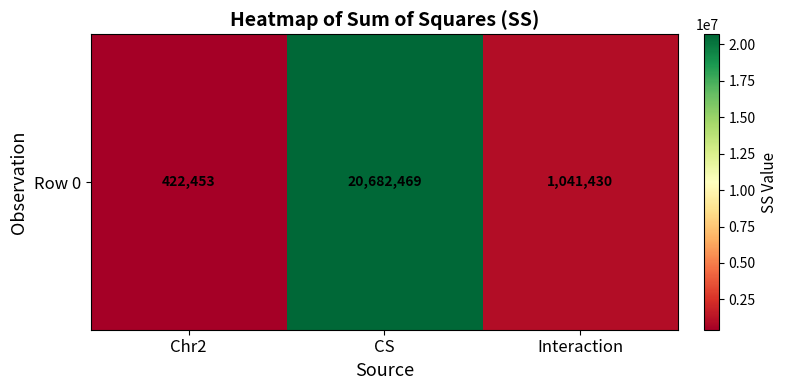

The value at Chr2 is 422453.2. True or false?

True